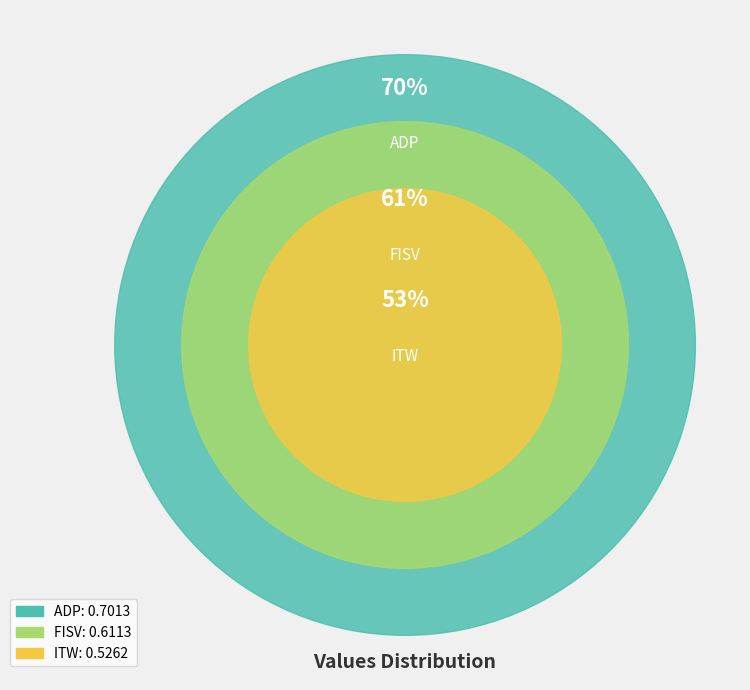

Rank the categories by value from highest to lowest.

ADP, FISV, ITW